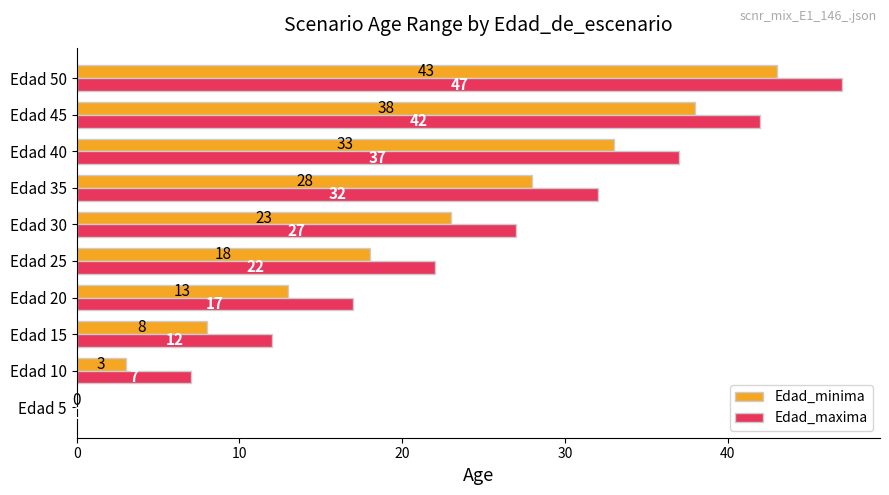

What is the sum of the Edad_maxima values at Edad 15 and Edad 45?

54